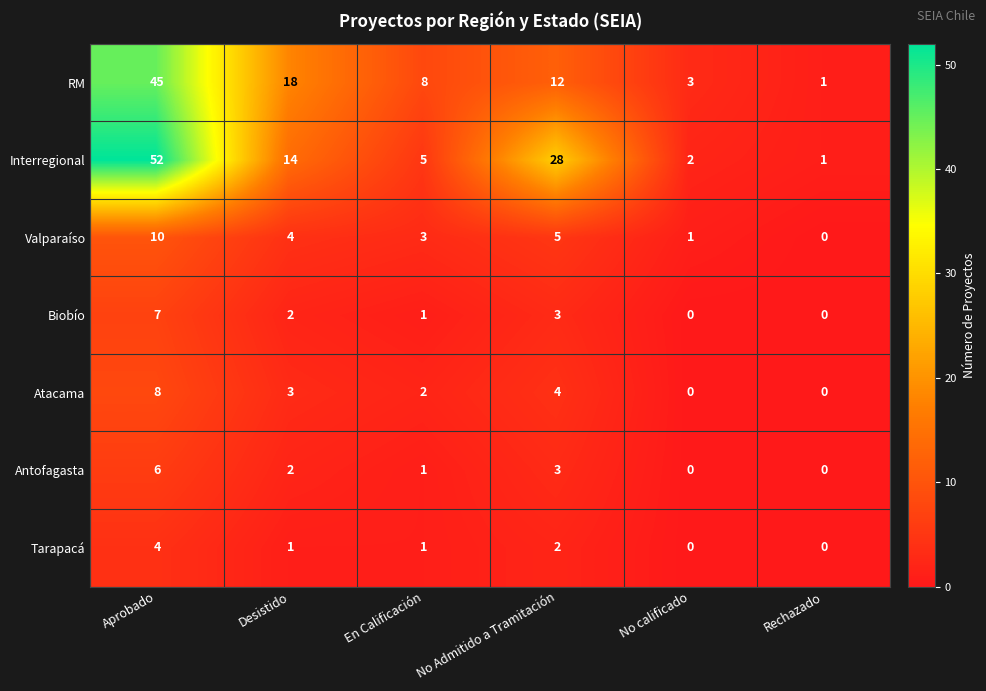

At how many categories does at least one series exceed 47?

1